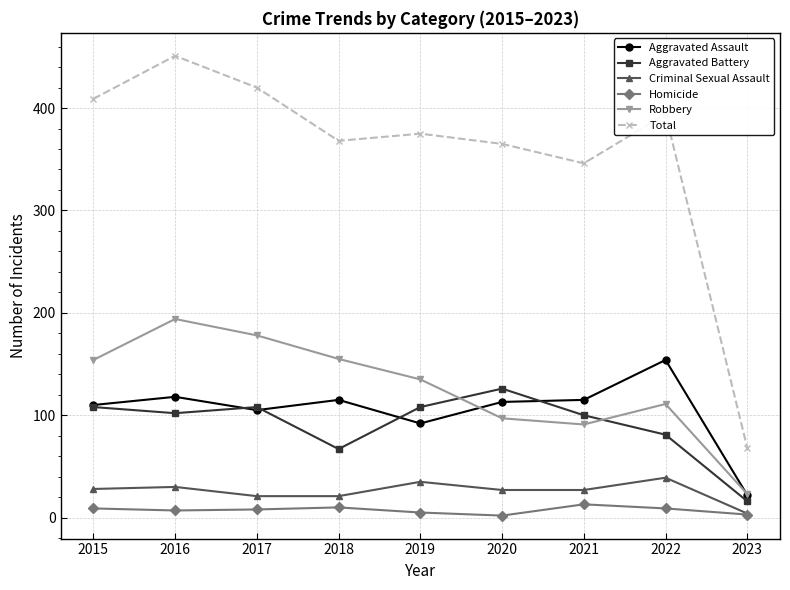

Rank the series by their maximum value, from lowest to highest.

Homicide, Criminal Sexual Assault, Aggravated Battery, Aggravated Assault, Robbery, Total